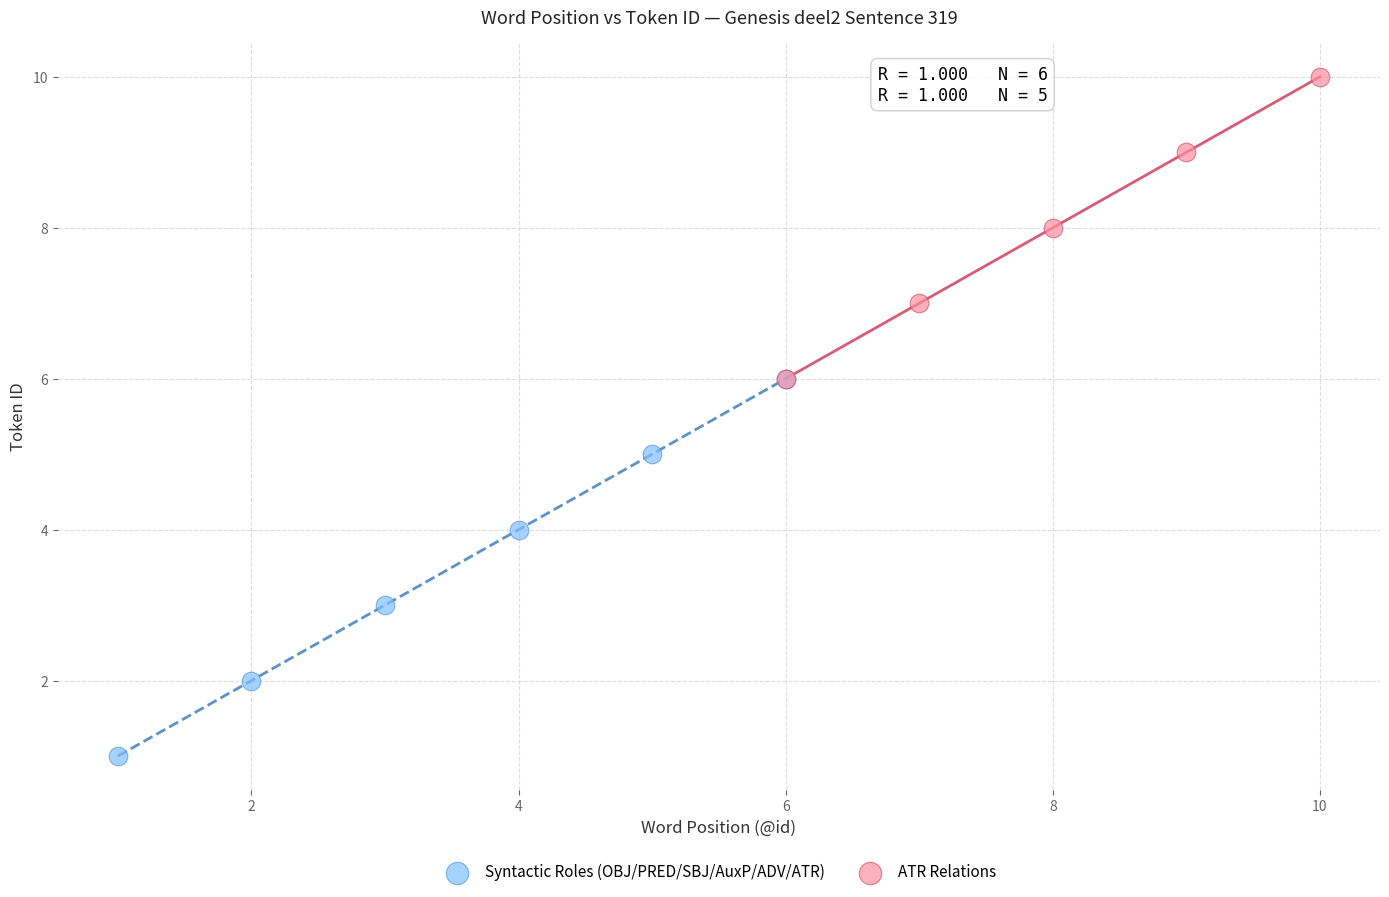

Which series has the widest spread of Y values?

Syntactic Roles (OBJ/PRED/SBJ/AuxP/ADV/ATR)